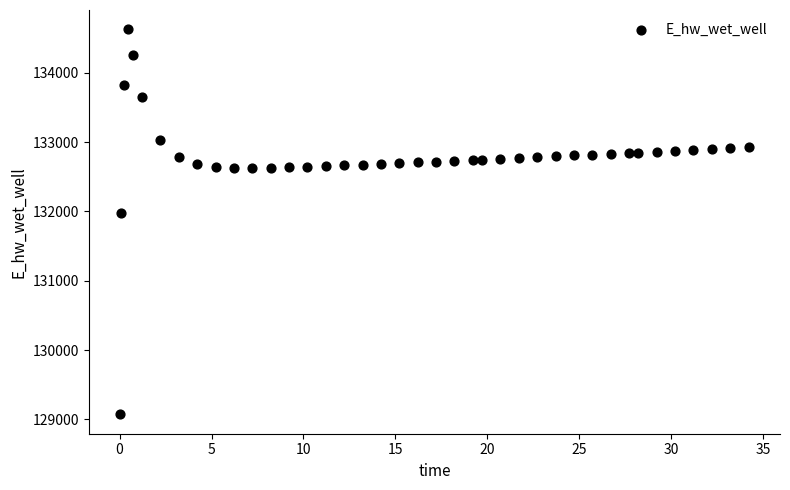

What is the range of X values (max minus min)?

34.2